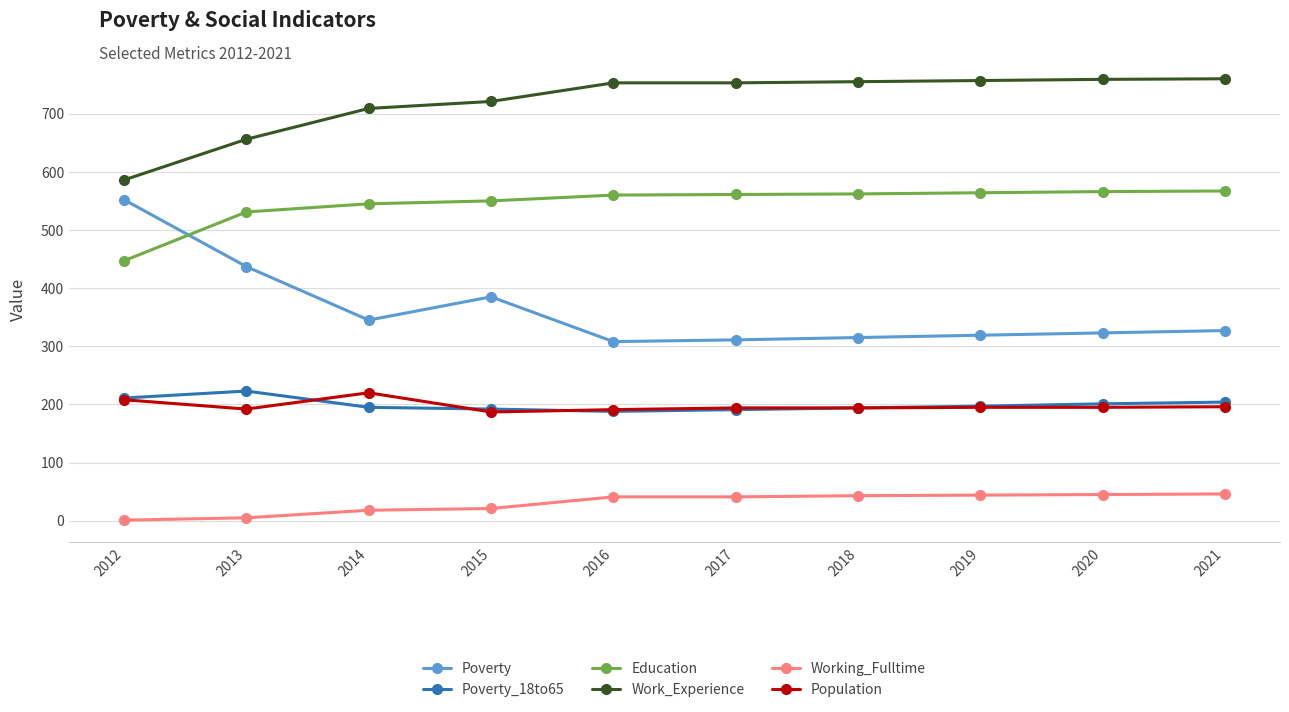

The Poverty series shows 459 at 2021. True or false?

False